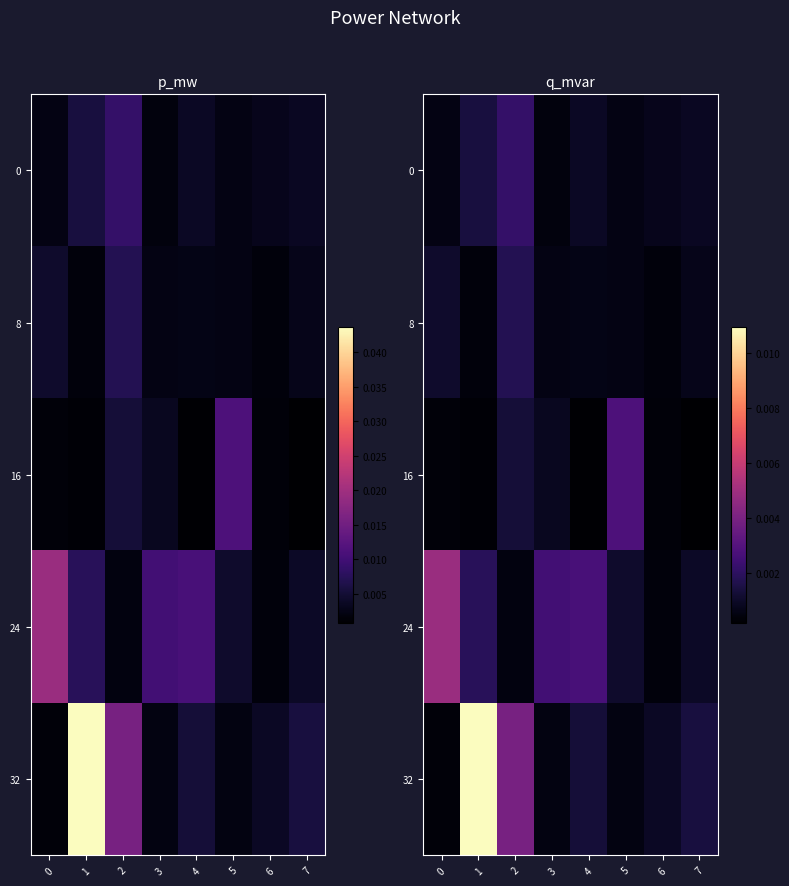

Which series has the widest spread of values?

32